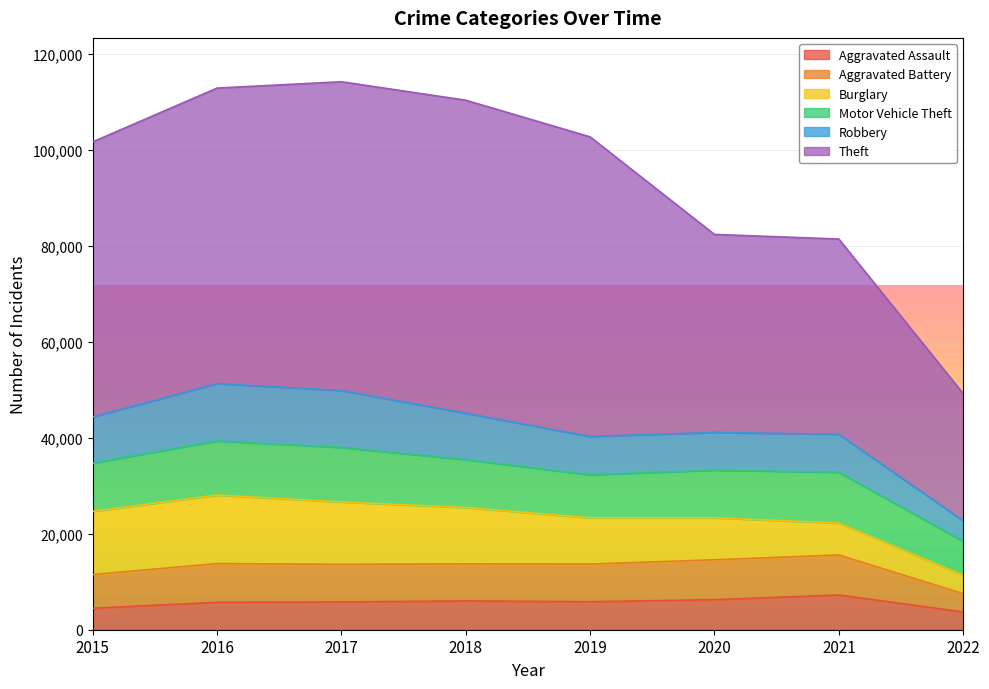

Which series ends up on top after the final intersection of Motor Vehicle Theft and Burglary?

Motor Vehicle Theft